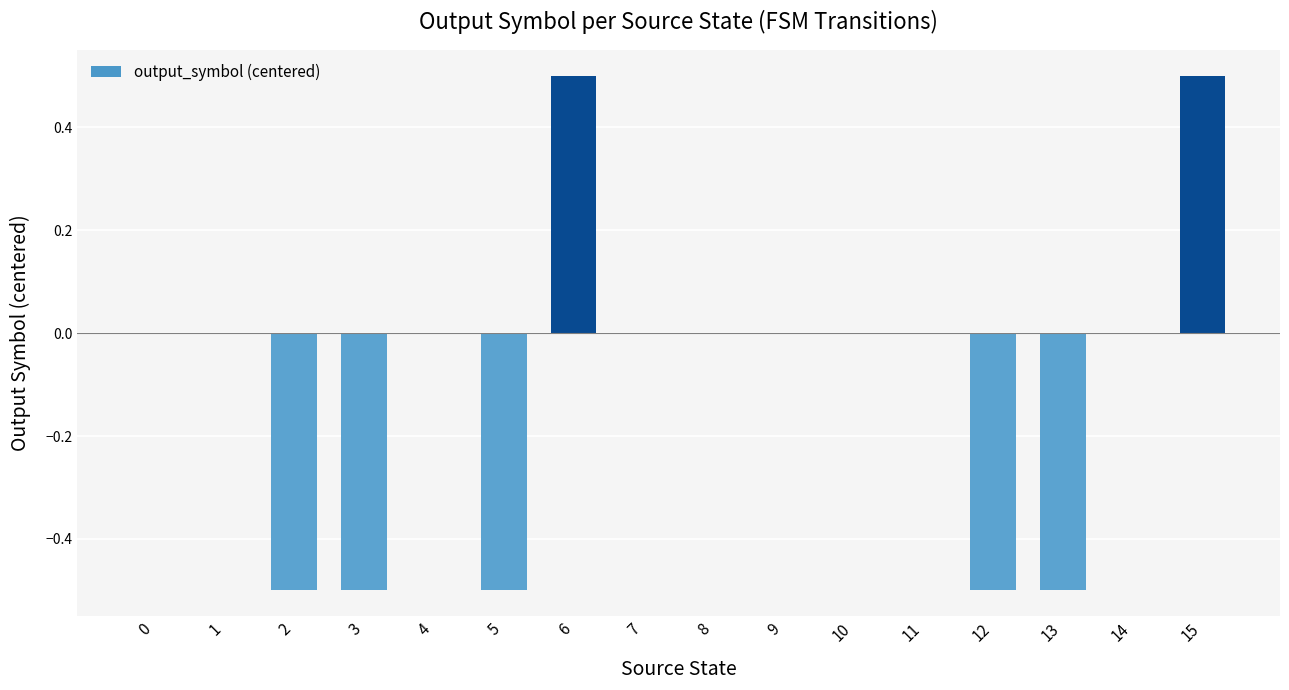

What is the greatest value displayed?

0.5